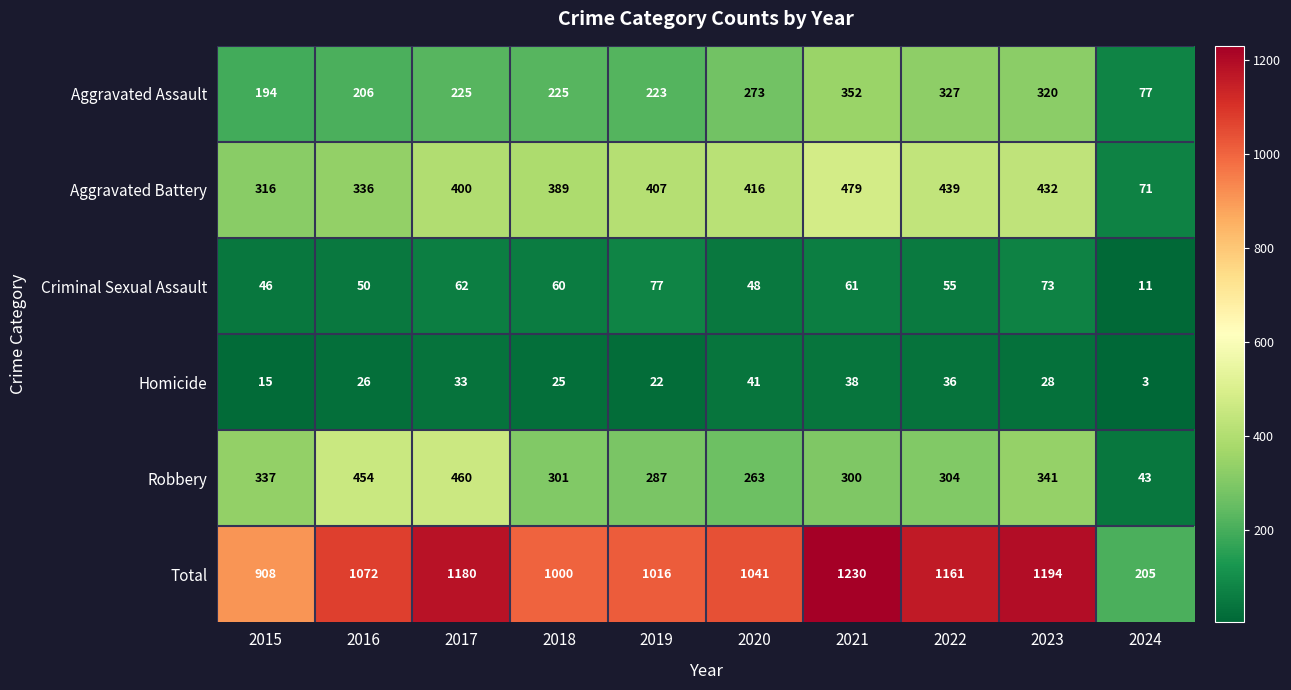

What is the maximum value for Aggravated Assault?

352